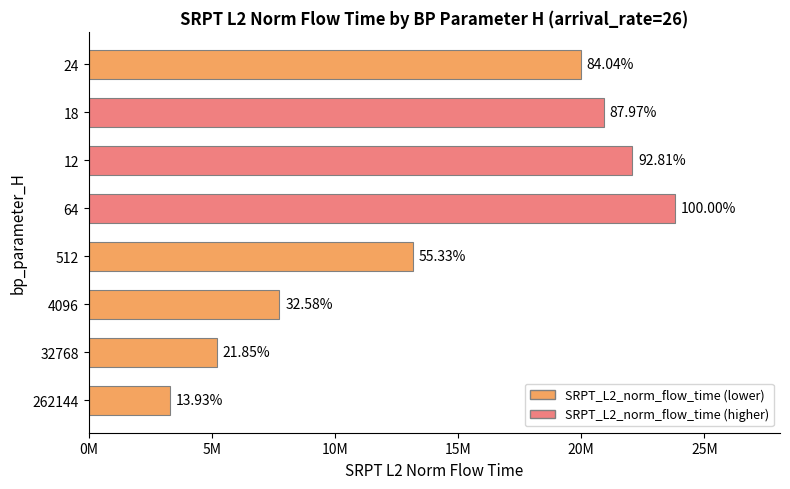

Does the chart contain stacked bars?

No